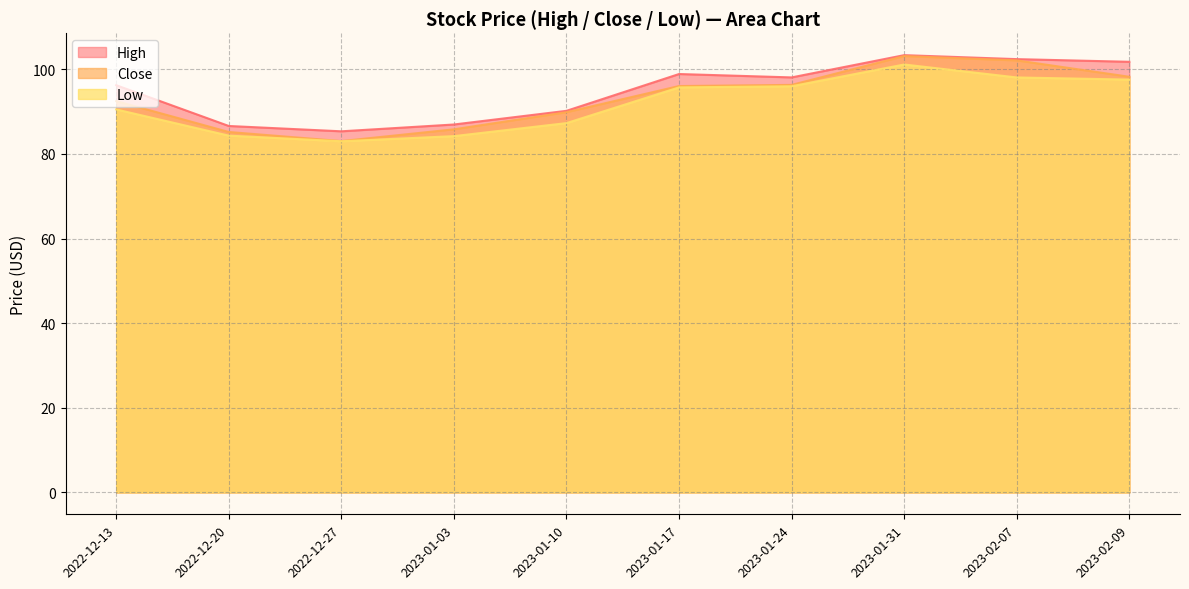

Which series has the largest range (max minus min)?

Close